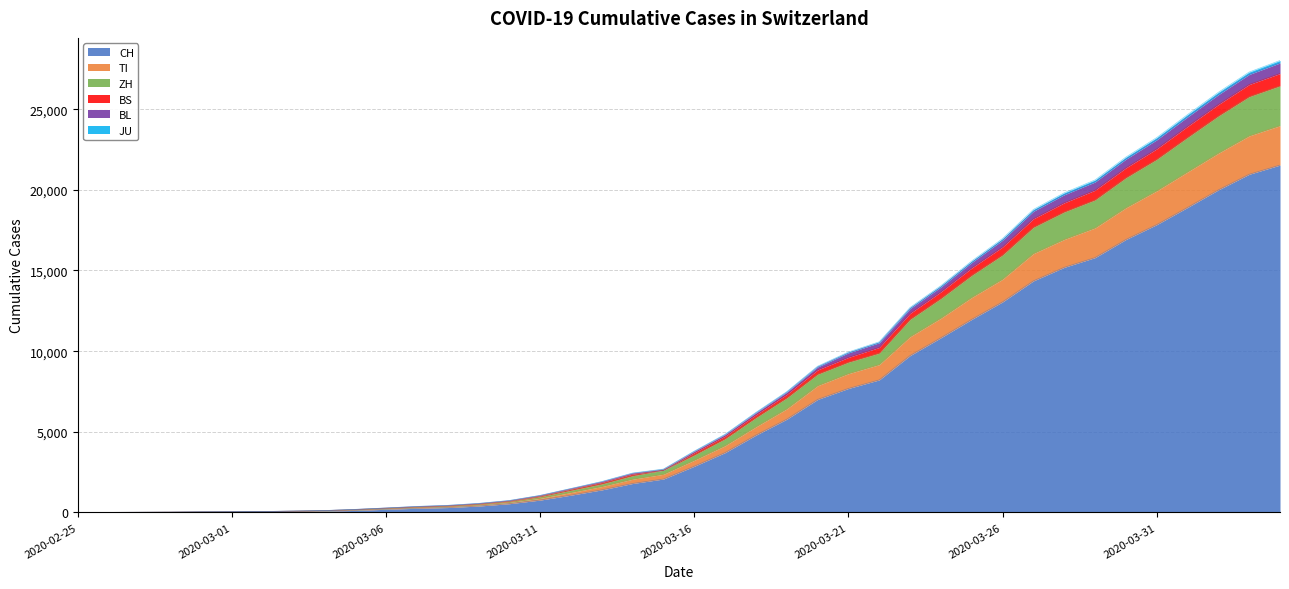

What is the highest value of the CH series?

21535